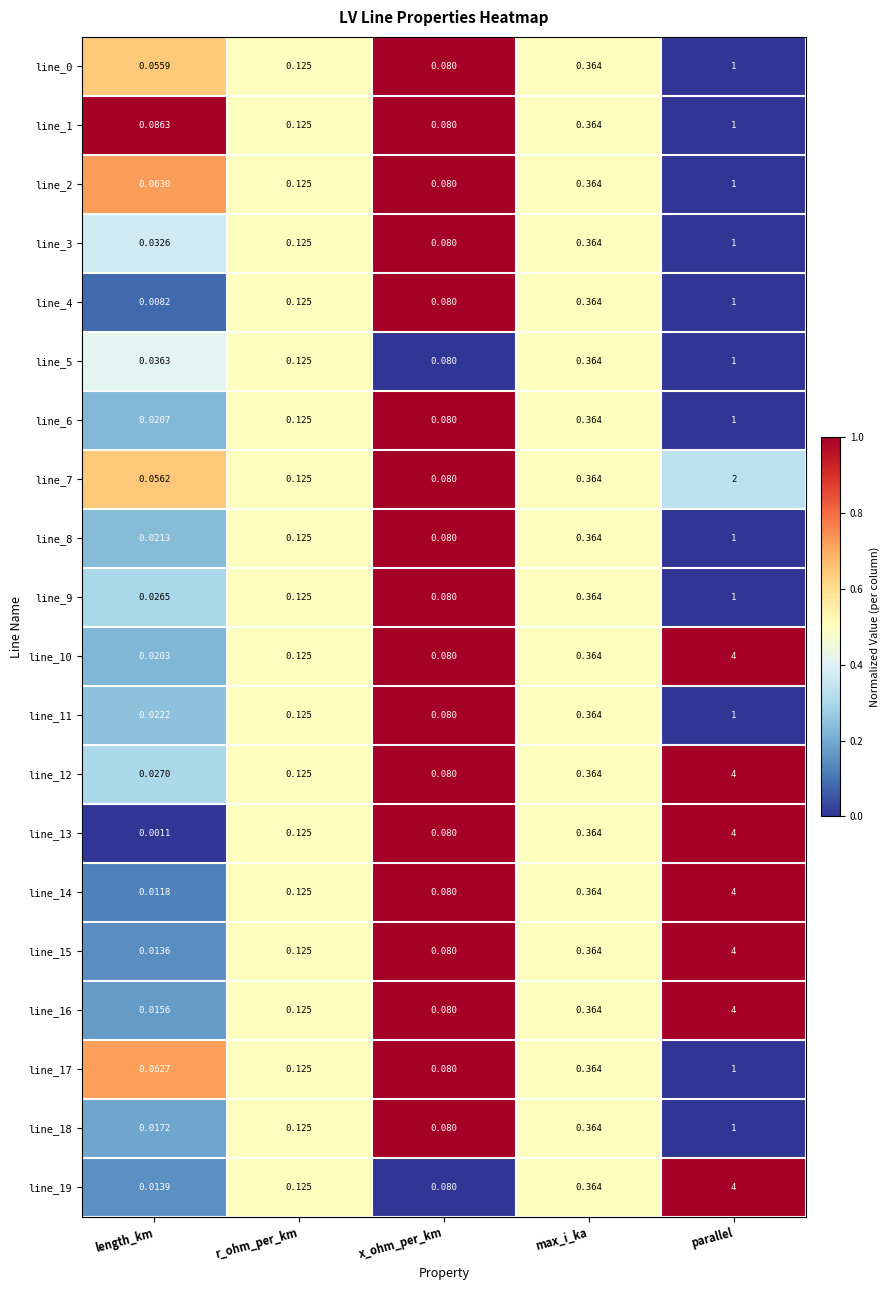

Rank the categories by line_19 value from highest to lowest.

parallel, max_i_ka, r_ohm_per_km, x_ohm_per_km, length_km